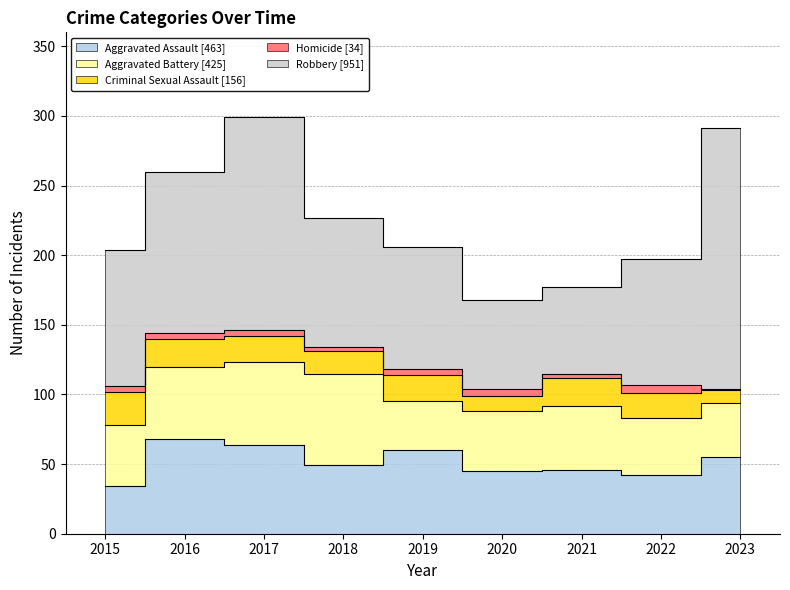

What is the average value of the Criminal Sexual Assault series?

17